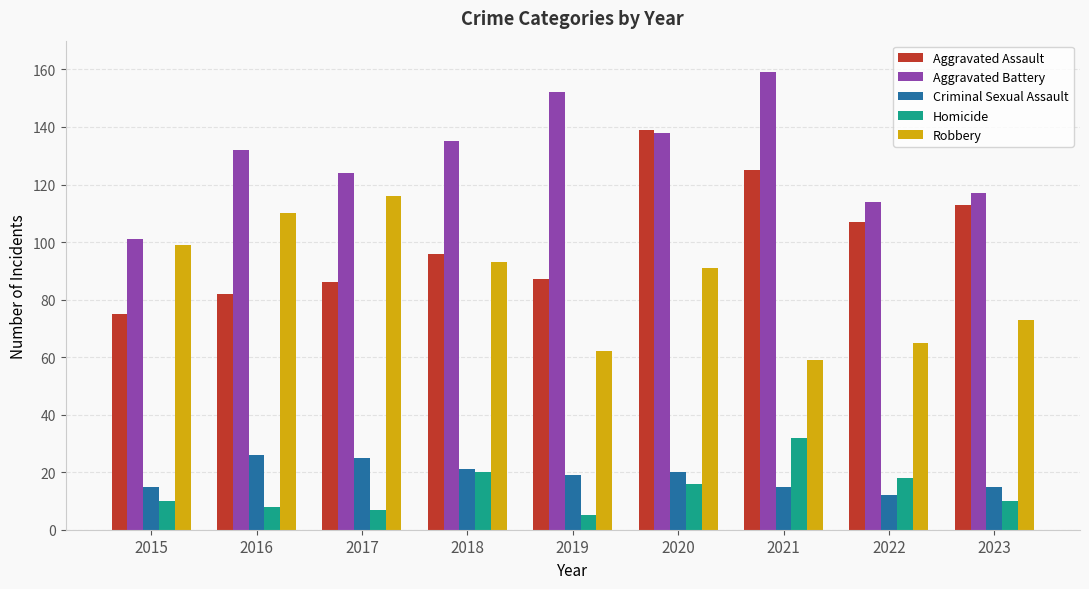

The Robbery series shows 110 at 2016. True or false?

True